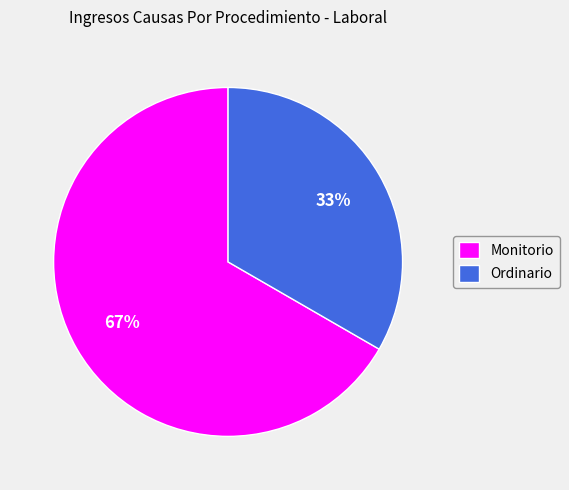

Which slice represents more than half of the pie?

Monitorio